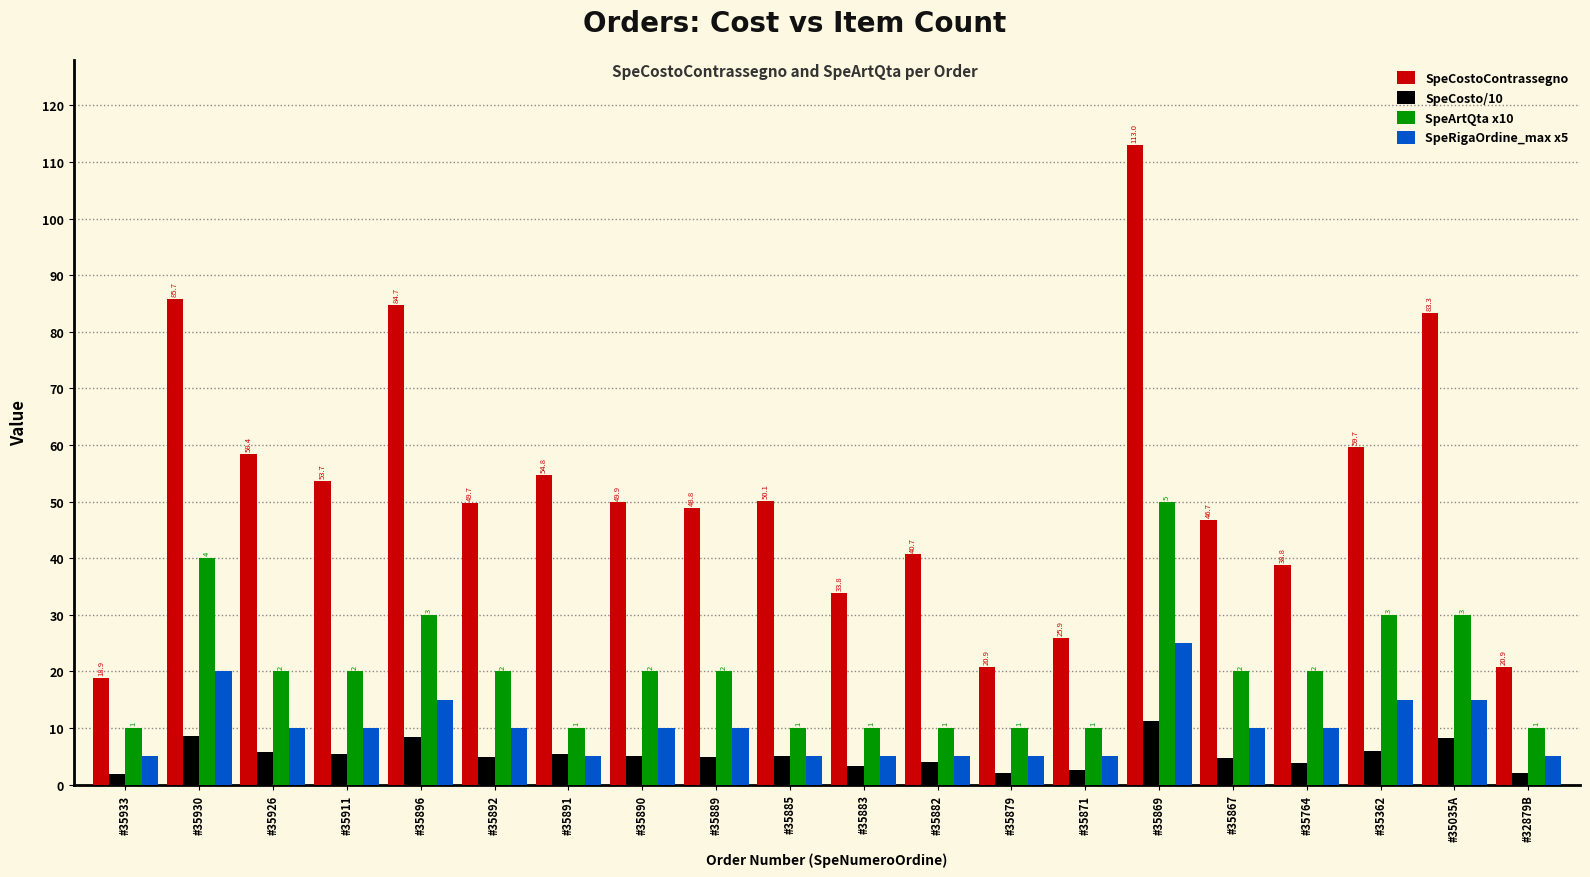

Read the SpeArtQta x10 value at #35892.

20.0